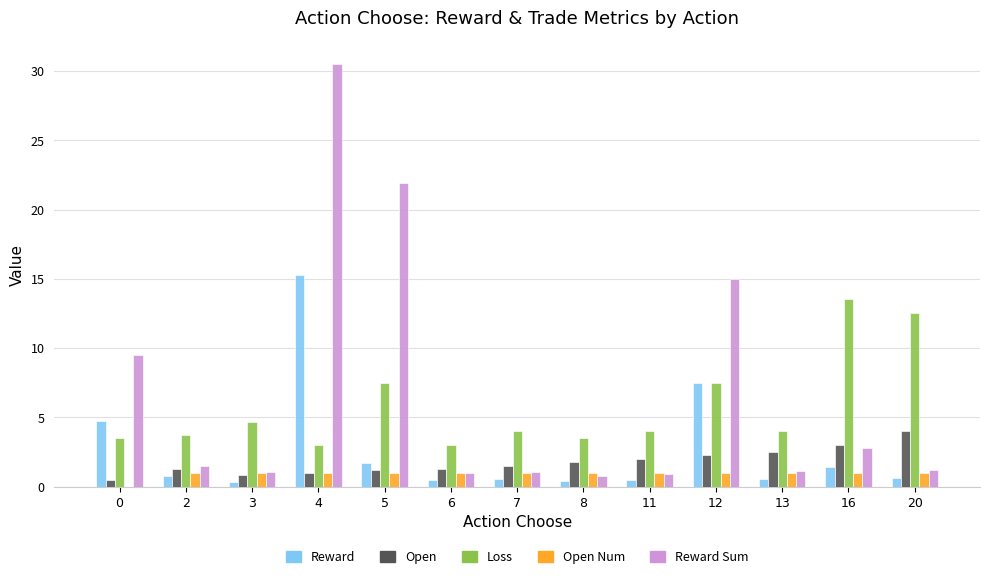

Where is Reward nearest to the value 7?

12